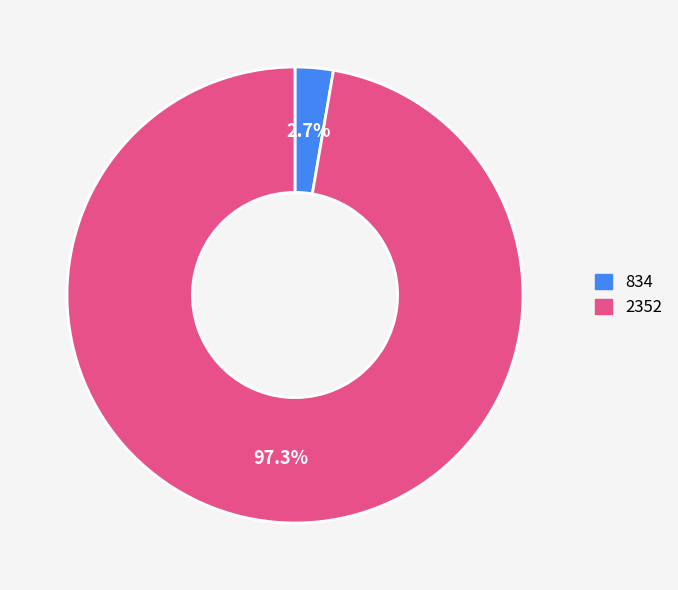

To the nearest percent, what is the difference between the largest and smallest slice percentages?

95%